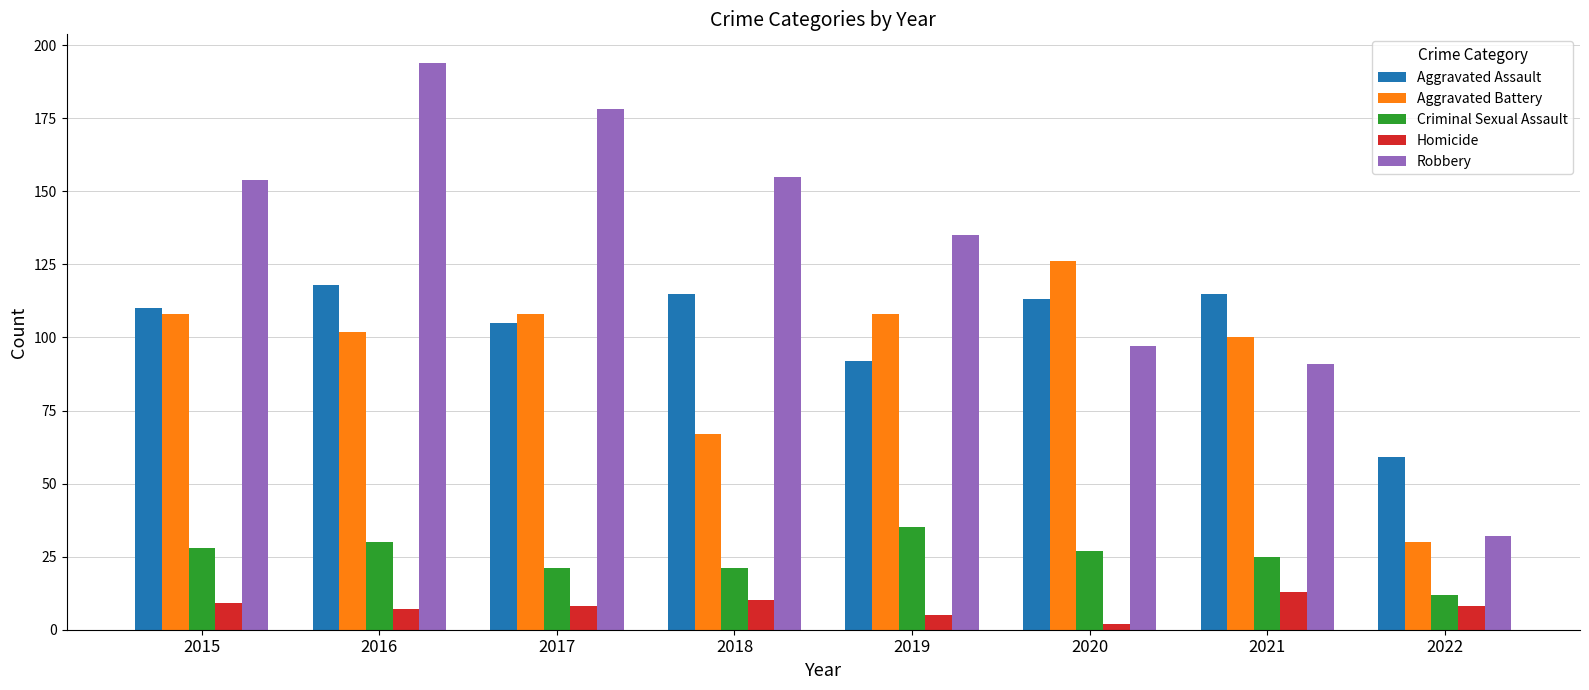

What are all the series names shown in the legend?

Aggravated Assault, Aggravated Battery, Criminal Sexual Assault, Homicide, Robbery